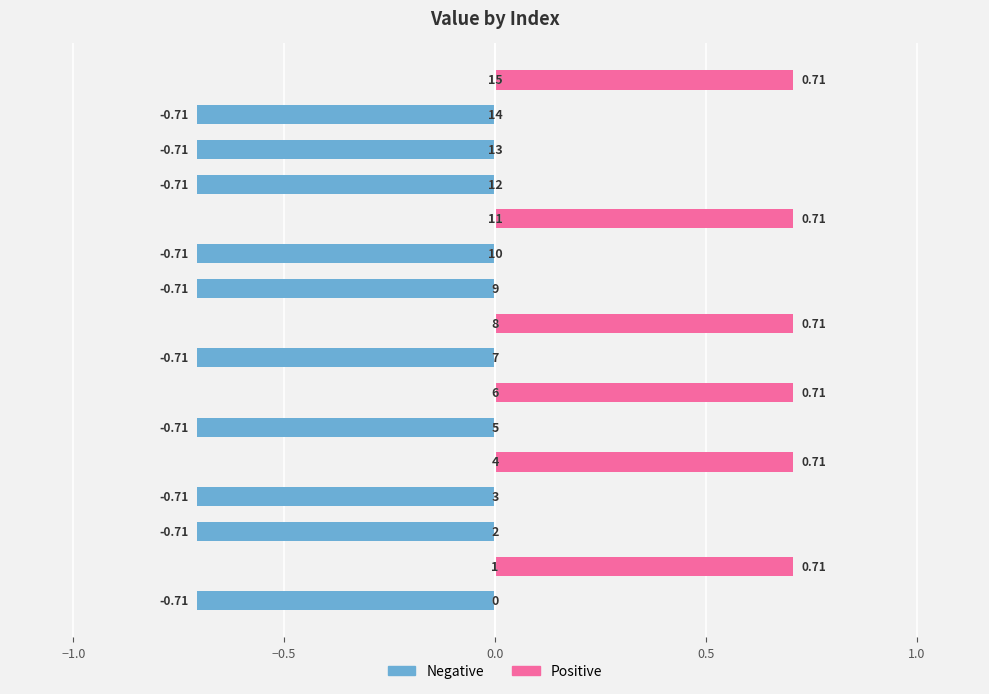

Which series changed the most between 6 and 9?

Negative